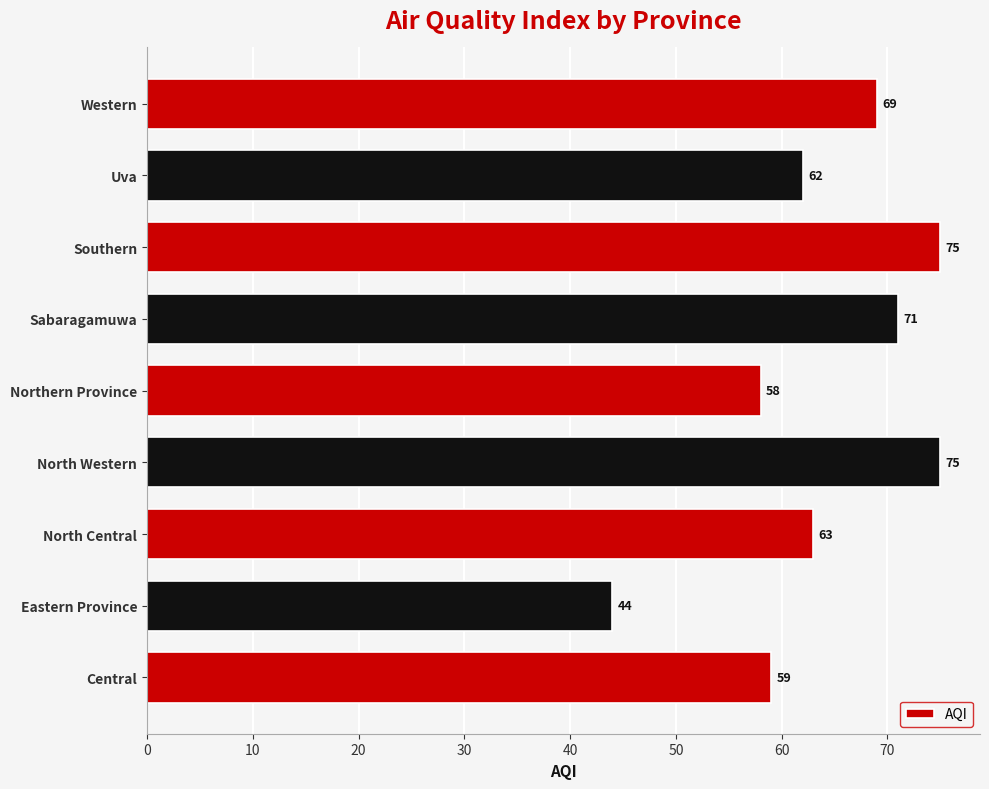

What is the approximate value at Central, to the nearest 10?

60